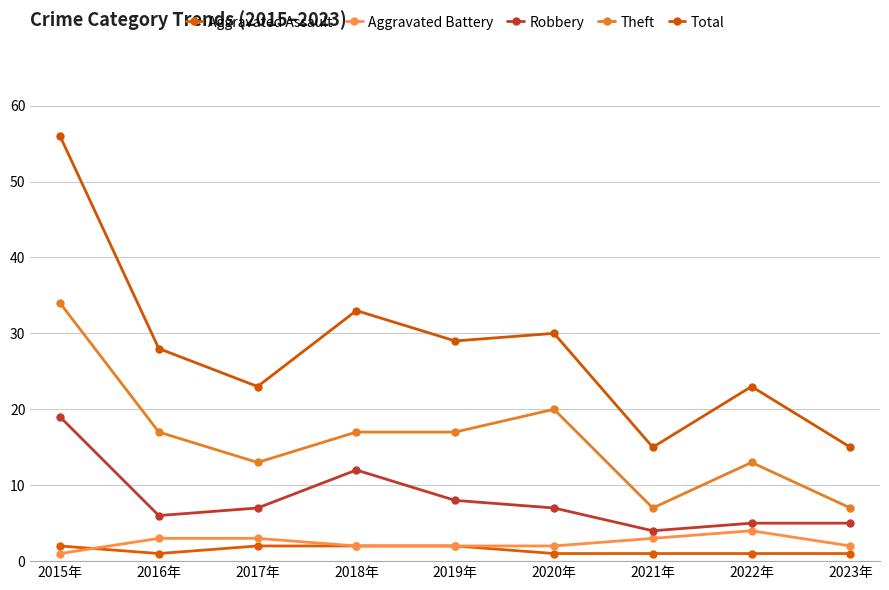

Reading left to right, what are all the values shown in this chart?

Aggravated Assault: 2015年=2	2016年=1	2017年=2	2018年=2	2019年=2	2020年=1	2021年=1	2022年=1	2023年=1
Aggravated Battery: 2015年=1	2016年=3	2017年=3	2018年=2	2019年=2	2020年=2	2021年=3	2022年=4	2023年=2
Robbery: 2015年=19	2016年=6	2017年=7	2018年=12	2019年=8	2020年=7	2021年=4	2022年=5	2023年=5
Theft: 2015年=34	2016年=17	2017年=13	2018年=17	2019年=17	2020年=20	2021年=7	2022年=13	2023年=7
Total: 2015年=56	2016年=28	2017年=23	2018年=33	2019年=29	2020年=30	2021年=15	2022年=23	2023年=15